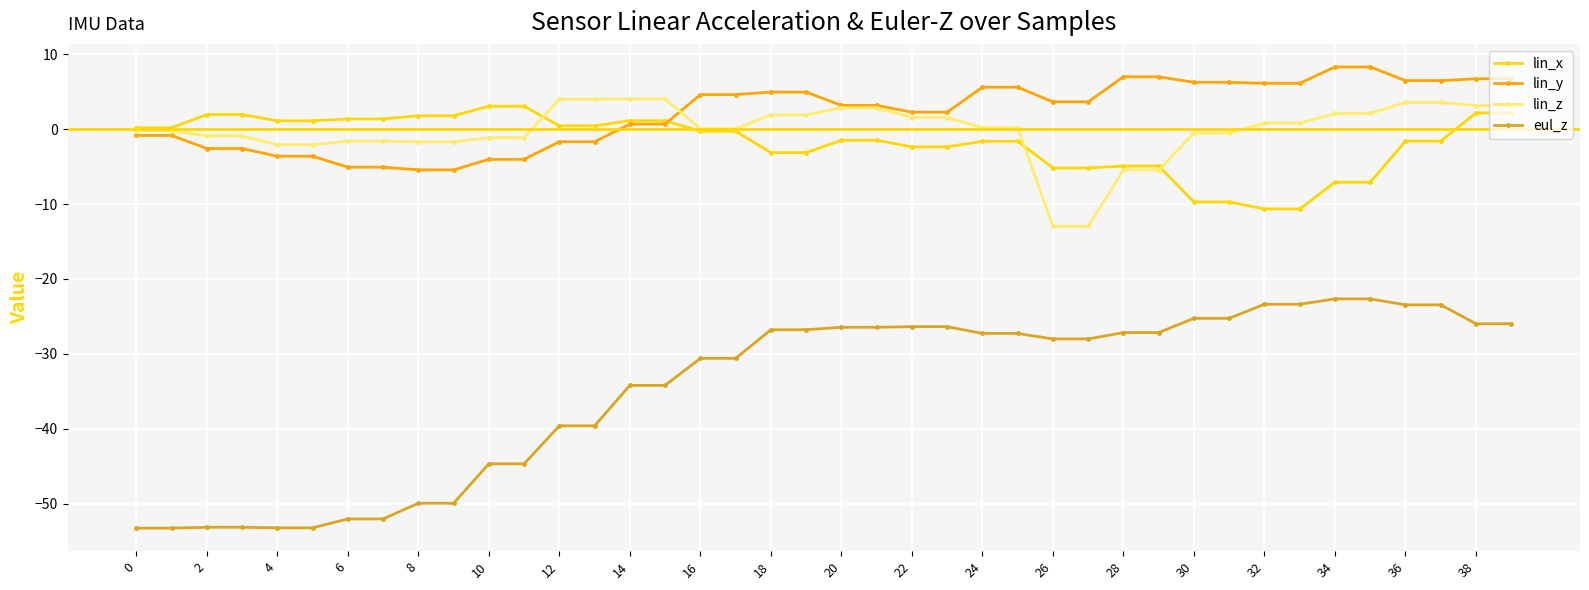

What is the average value of the lin_z series?

-0.1